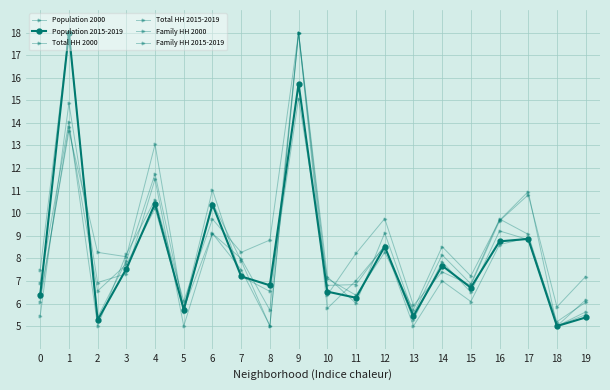

How many values in the Total HH 2015-2019 series exceed 8?

11